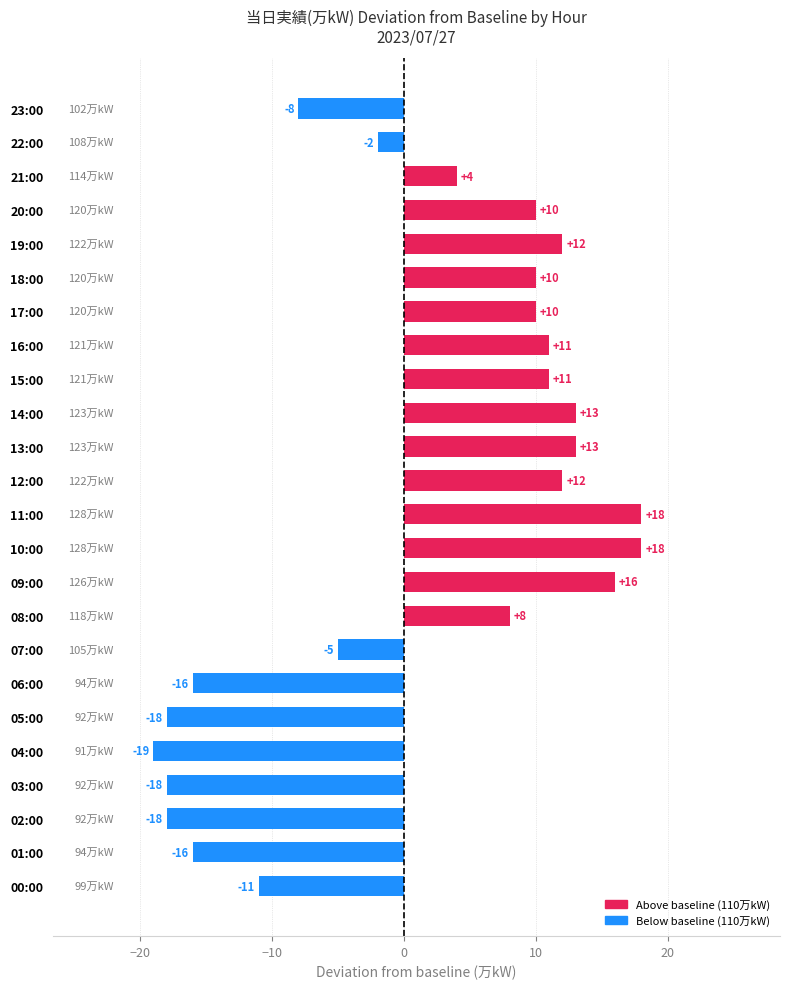

Where is the data nearest to the value 0?

22:00